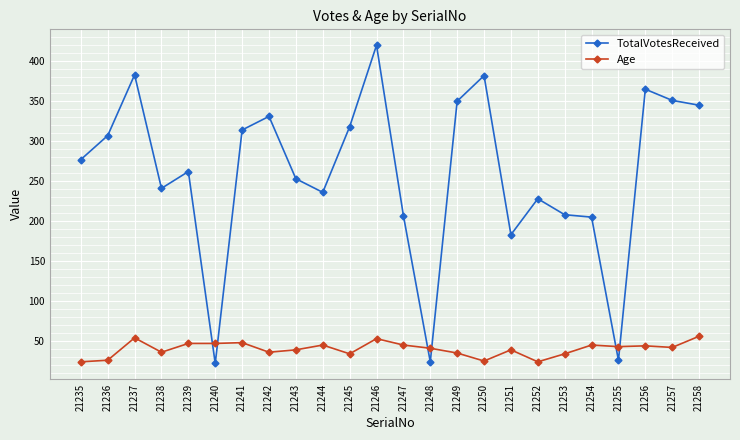

Which series has the largest total across all categories?

TotalVotesReceived